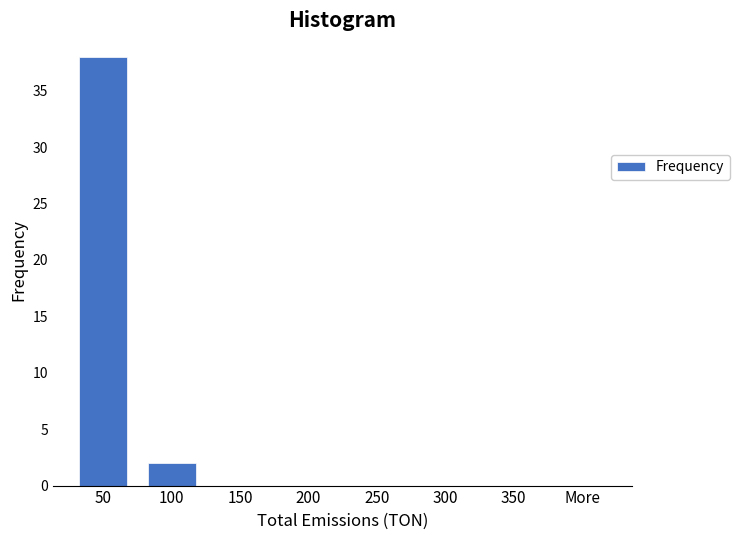

Reading left to right, what are all the values shown in this chart?

50=38	100=2	150=0	200=0	250=0	300=0	350=0	More=0